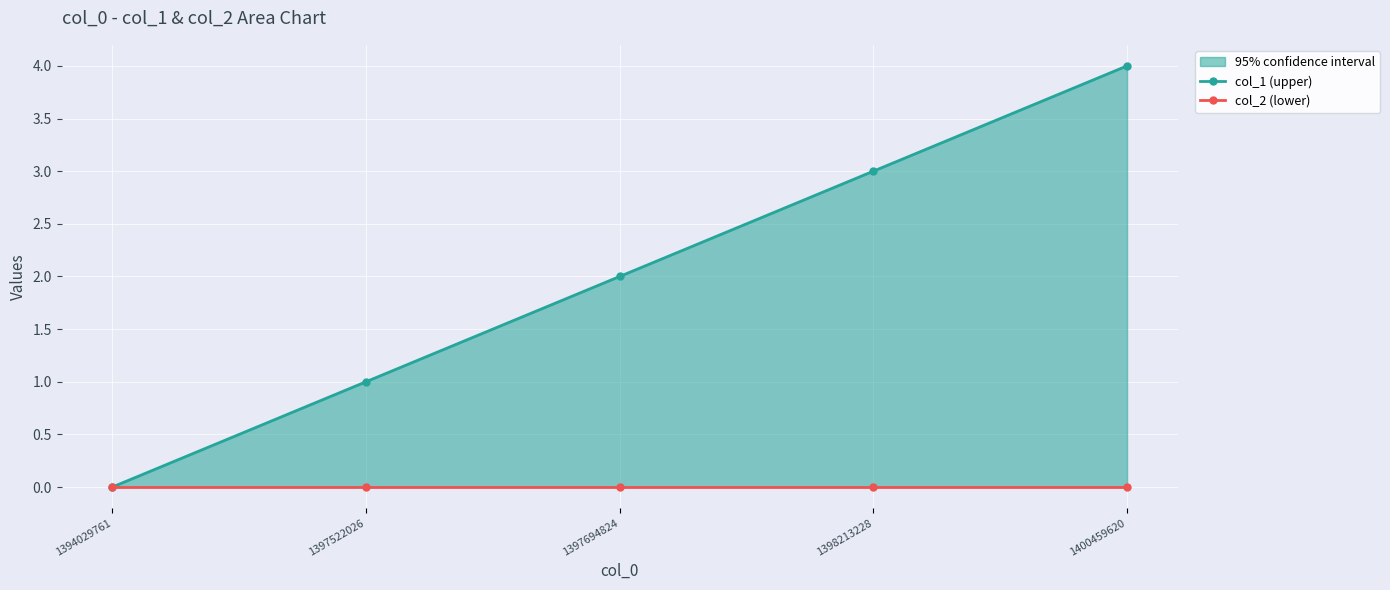

How many series are shown in this chart?

2